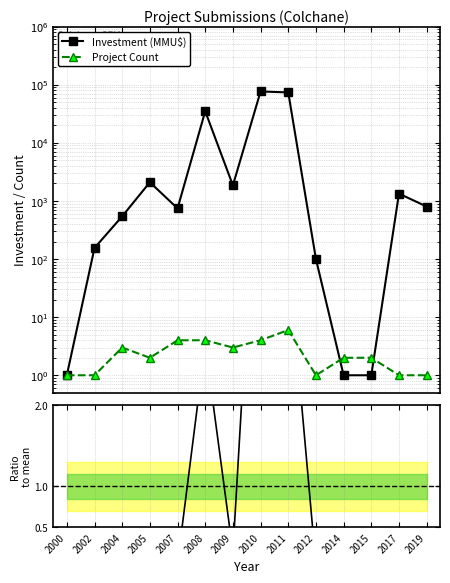

Reading right to left, list all the values displayed in this chart.

Investment (MMU$): 800.0	1334.0	1.0	1.0	100.0	73528.0	76403.0	1850.0	34882.0	744.0	2093.0	543.0	155.0	1.0
Project Count: 1.0	1.0	2.0	2.0	1.0	6.0	4.0	3.0	4.0	4.0	2.0	3.0	1.0	1.0
Ratio to mean: 0.3	0.4	0.0	0.0	0.0	3.9	6.0	0.2	2.7	0.1	0.3	0.1	0.0	0.0